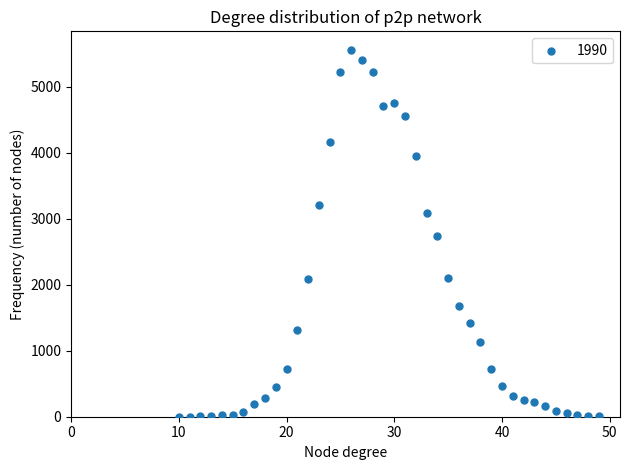

What is the range of Y values (max minus min)?

5560